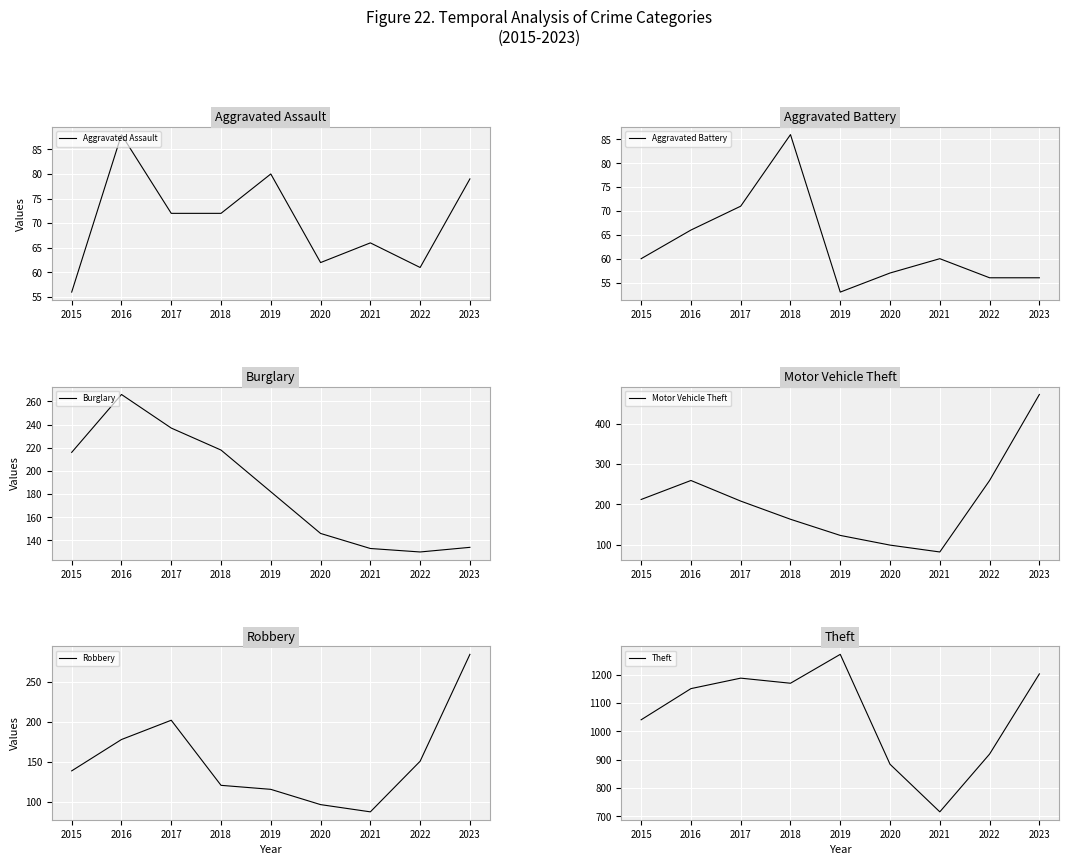

What is the sum of all Robbery values?

1376